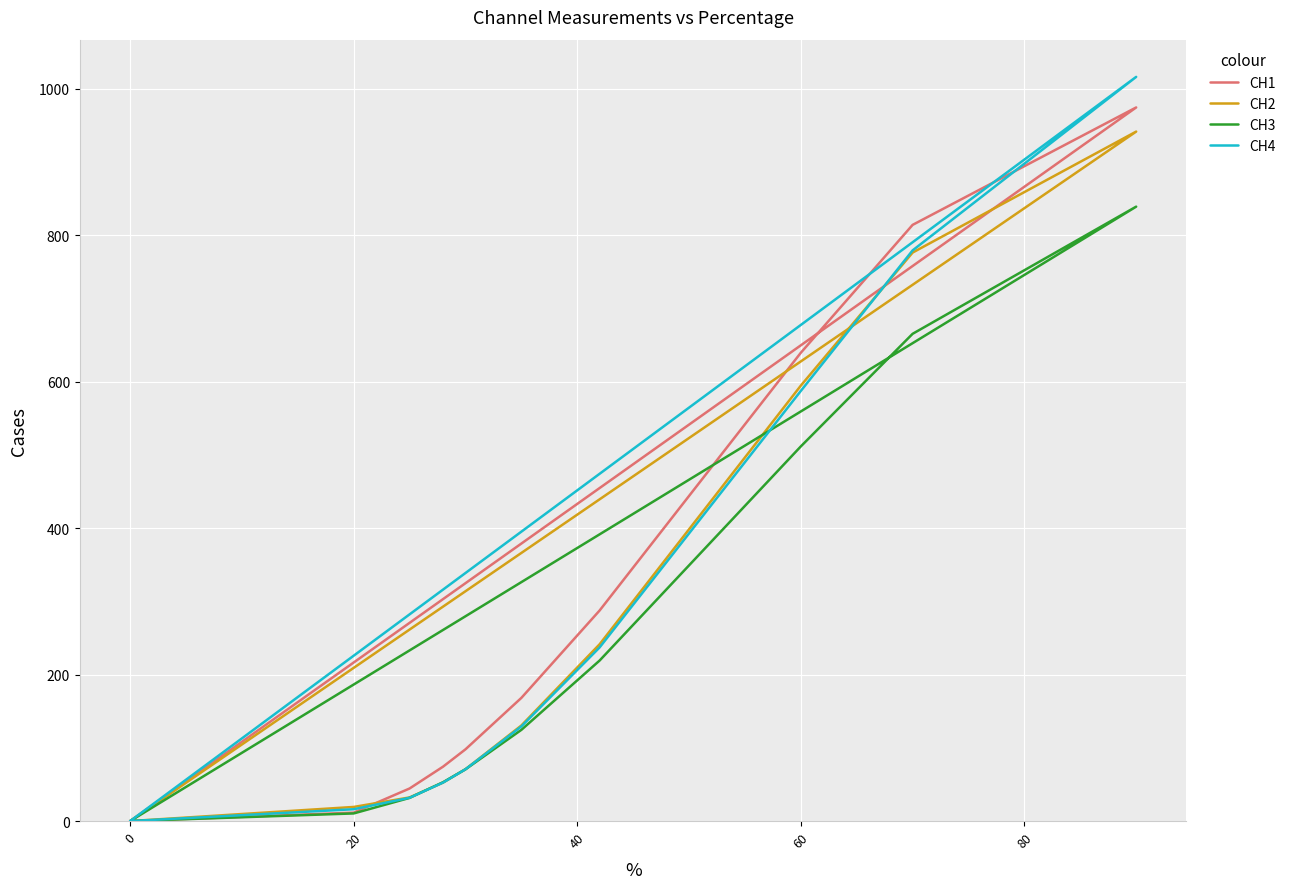

Which series has the largest total across all categories?

CH1